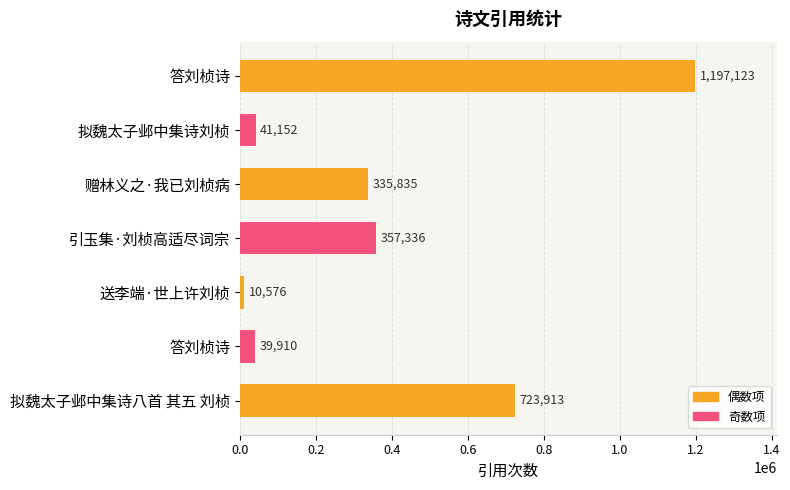

How many series are shown in this chart?

1